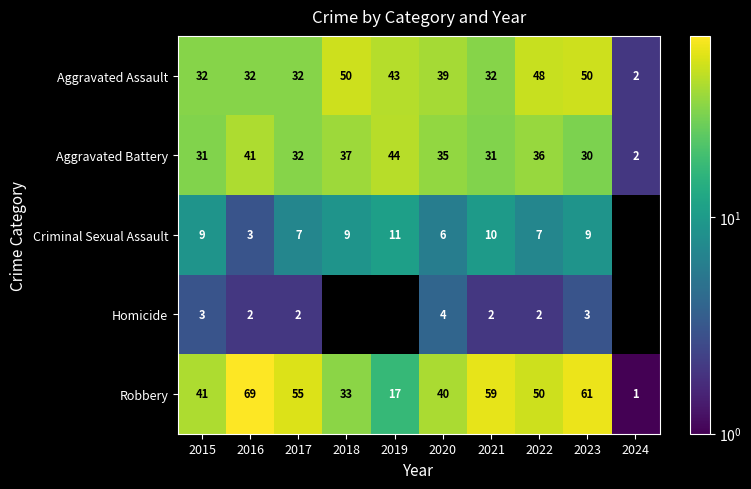

List the labels in order of Robbery value, smallest first.

2024, 2019, 2018, 2020, 2015, 2022, 2017, 2021, 2023, 2016